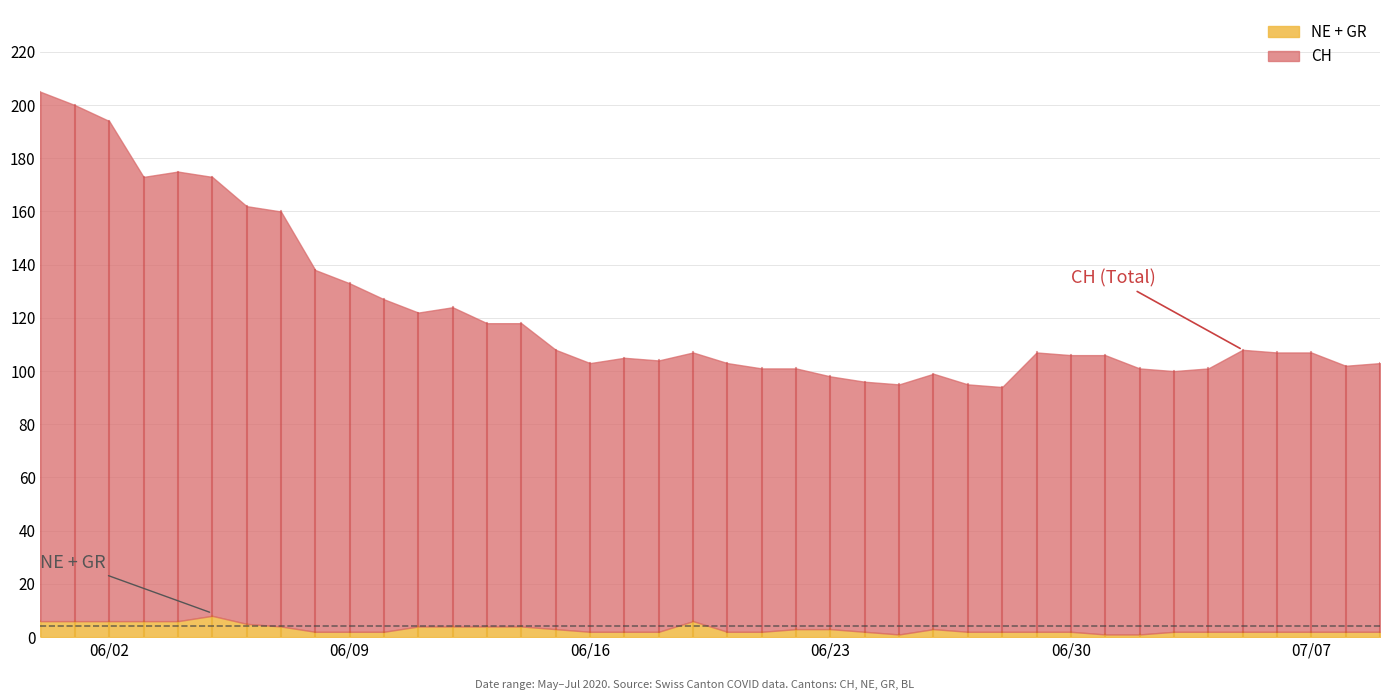

Does the chart have visible grid lines?

Yes